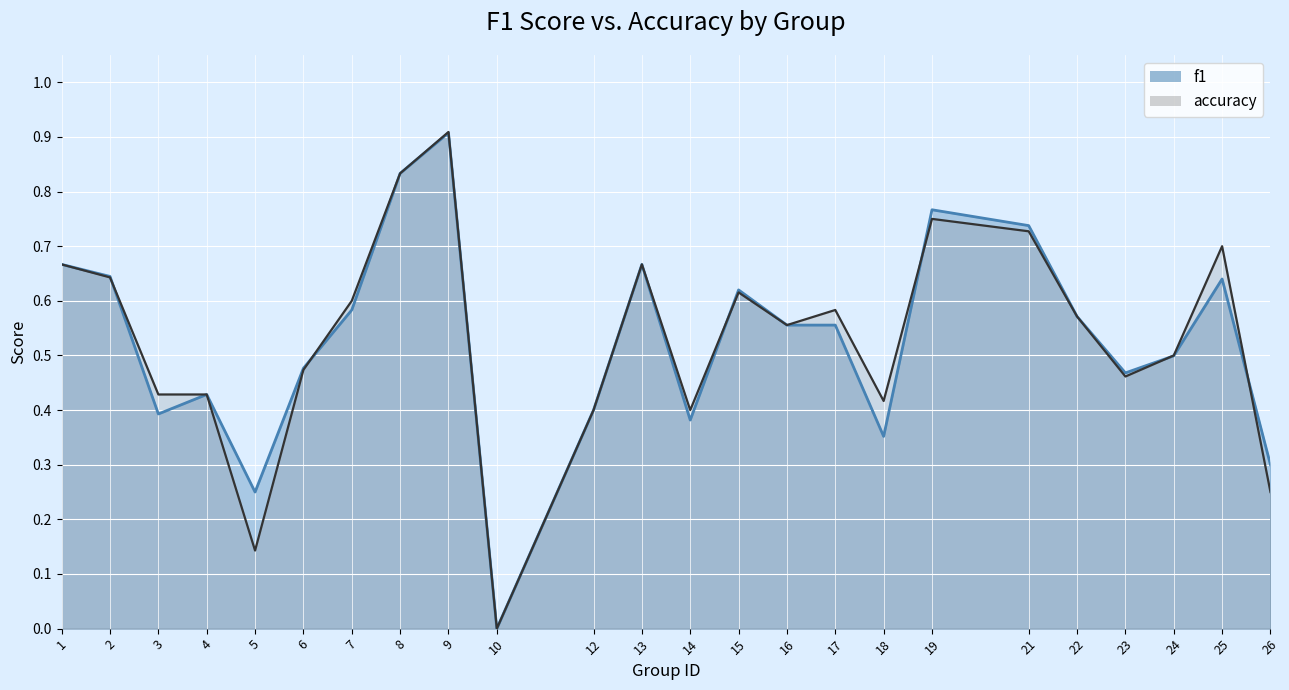

What is the highest value of the f1 series?

0.9